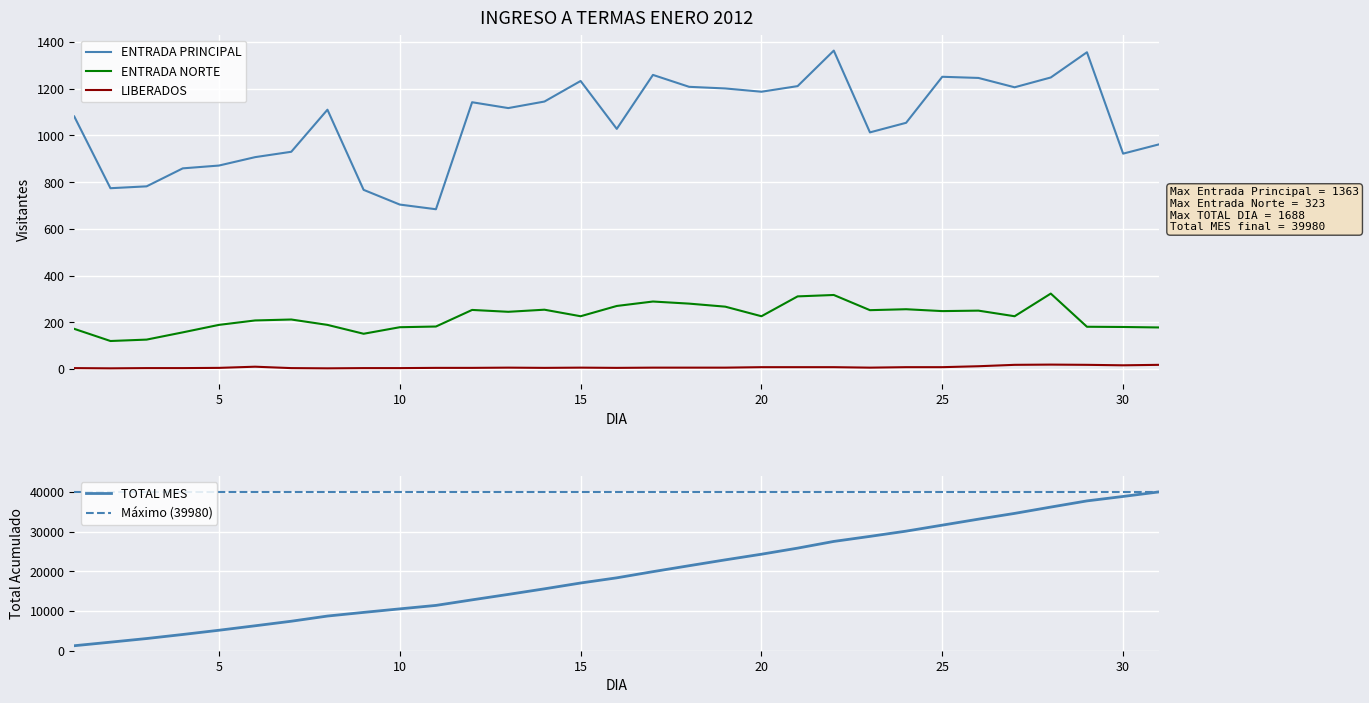

What is the value of the TOTAL MES point at the 10th from the left?

10533